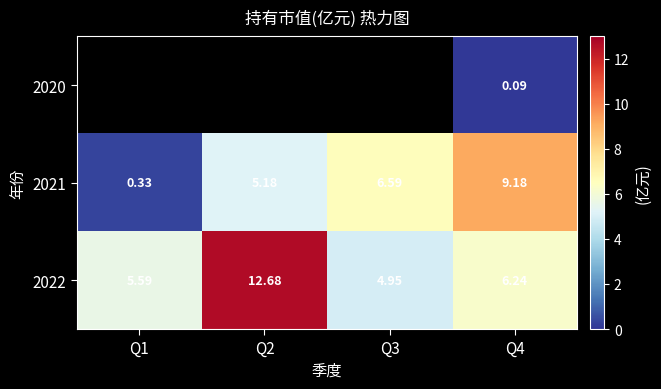

Is the value of 2021 at Q3 greater than the value of 2022 at Q2?

No